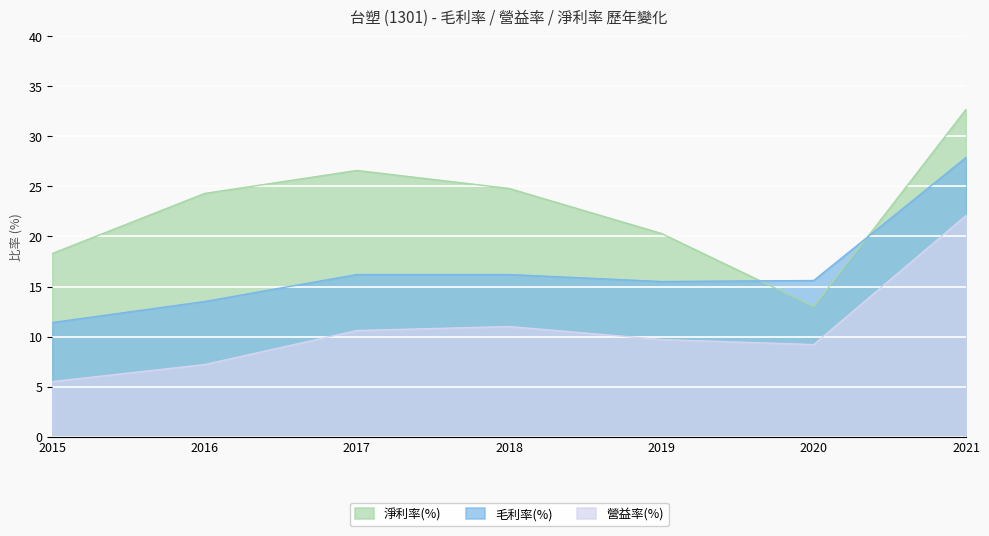

Rank the series by their maximum value, from lowest to highest.

營益率(%), 毛利率(%), 淨利率(%)